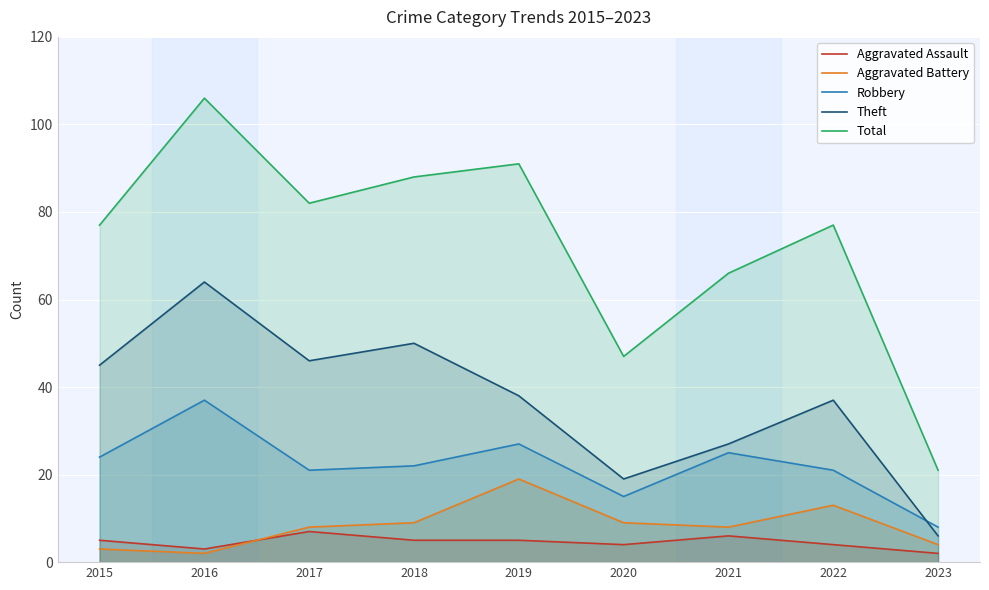

Where does the Total series first go above 77?

2016